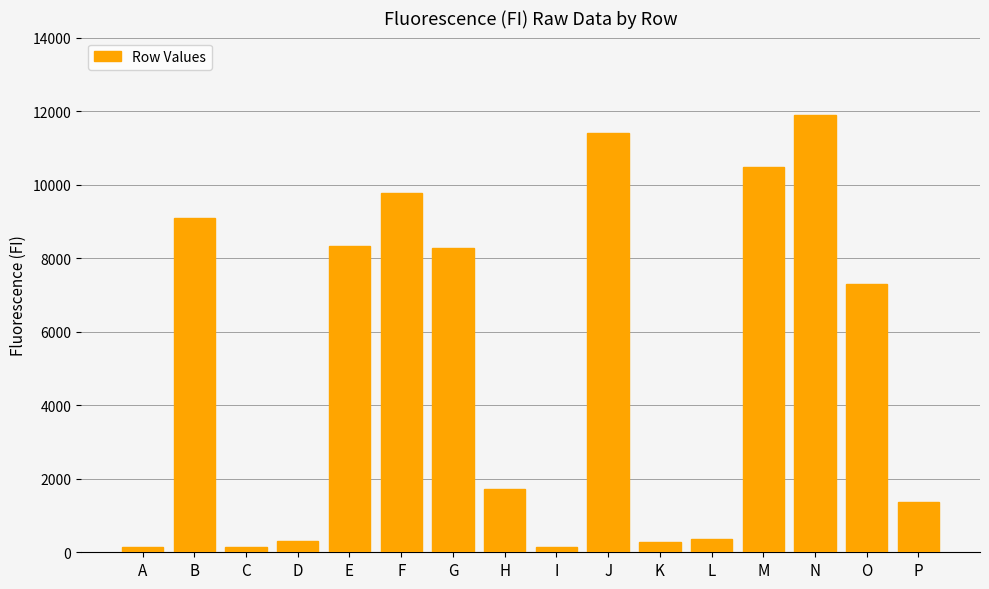

At which category does the chart reach its peak across all series?

N